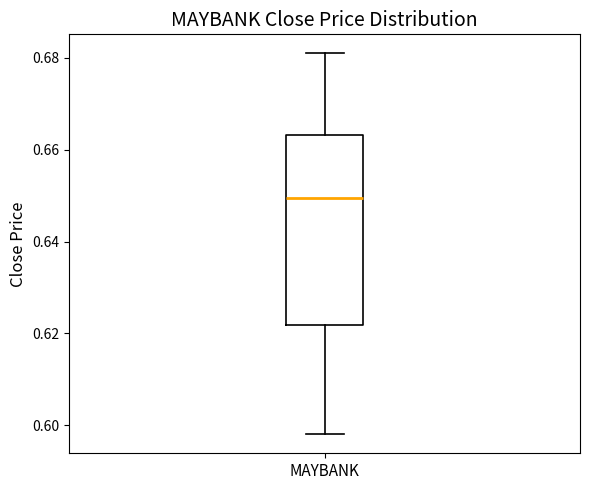

Transcribe this box plot: give where the median line is, the range the box spans, and where the two whiskers end, as read against the y-axis. The values are not printed on the chart, so give them approximately, as read against the axis.

median 0.650, box 0.622 to 0.664, whiskers 0.598 to 0.682